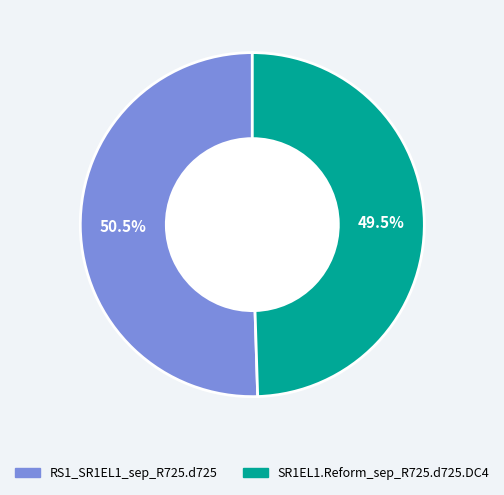

Which slice is the largest?

RS1_SR1EL1_sep_R725.d725